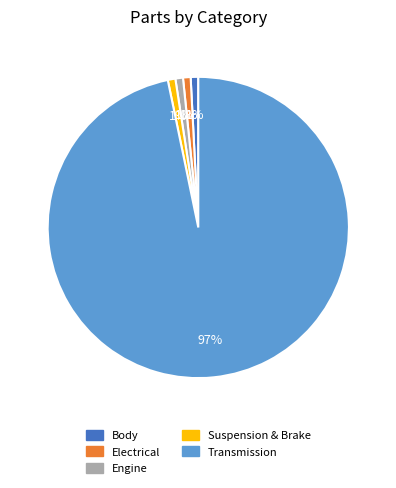

Count the number of slices in the pie.

5